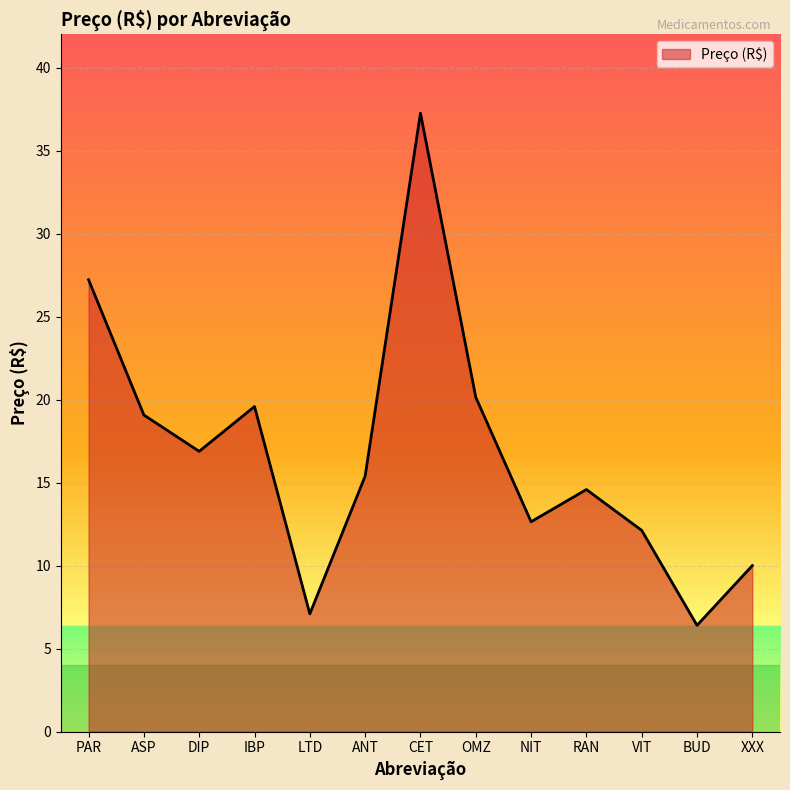

List the labels in order of value, largest first.

CET, PAR, OMZ, IBP, ASP, DIP, ANT, RAN, NIT, VIT, XXX, LTD, BUD